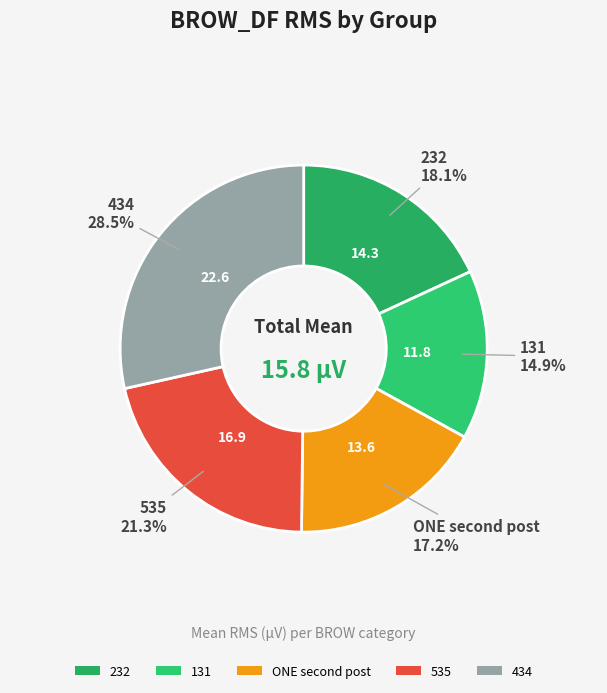

Is there any slice that represents more than half of the pie?

No